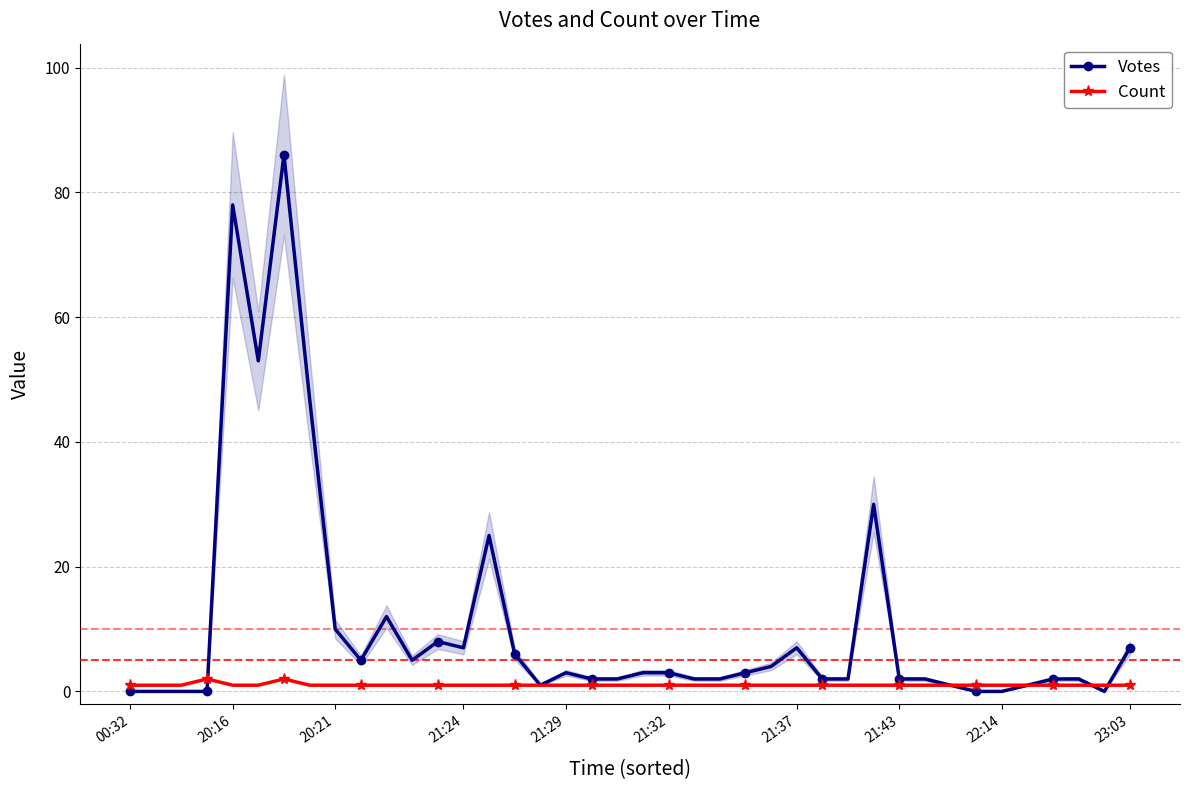

Is the value of Count at 22:14 greater than the value of Votes at 20:16?

No